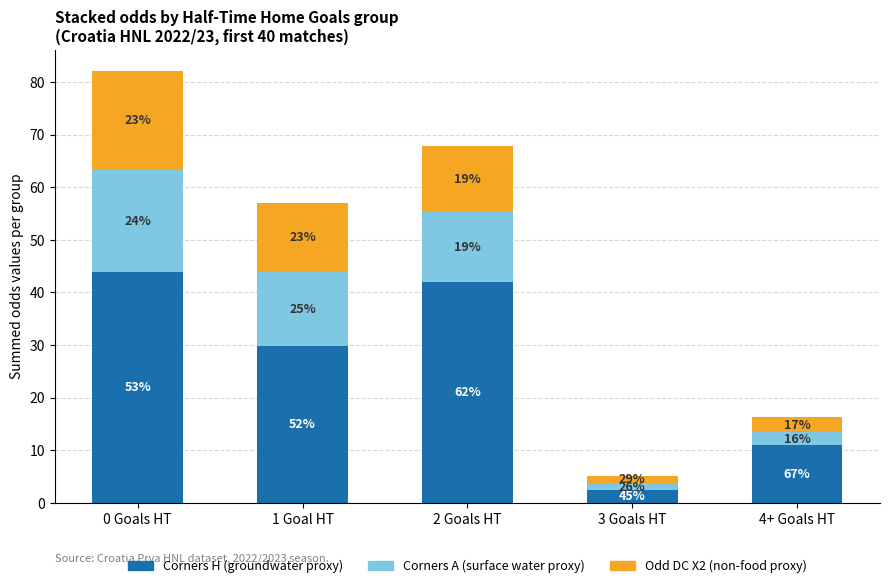

List the series in order of their peak value, highest first.

Corners H (groundwater proxy), Corners A (surface water proxy), Odd DC X2 (non-food proxy)